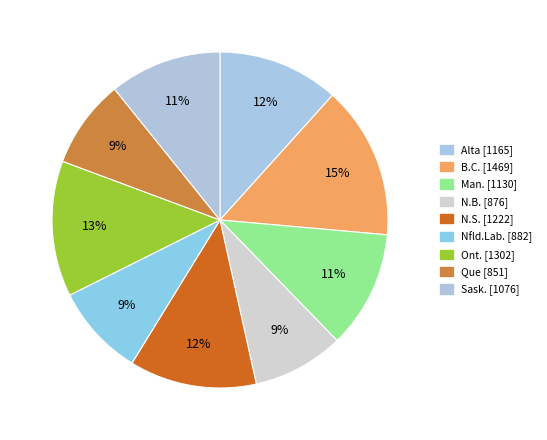

To the nearest percent, what percentage of the pie is N.B.?

9%